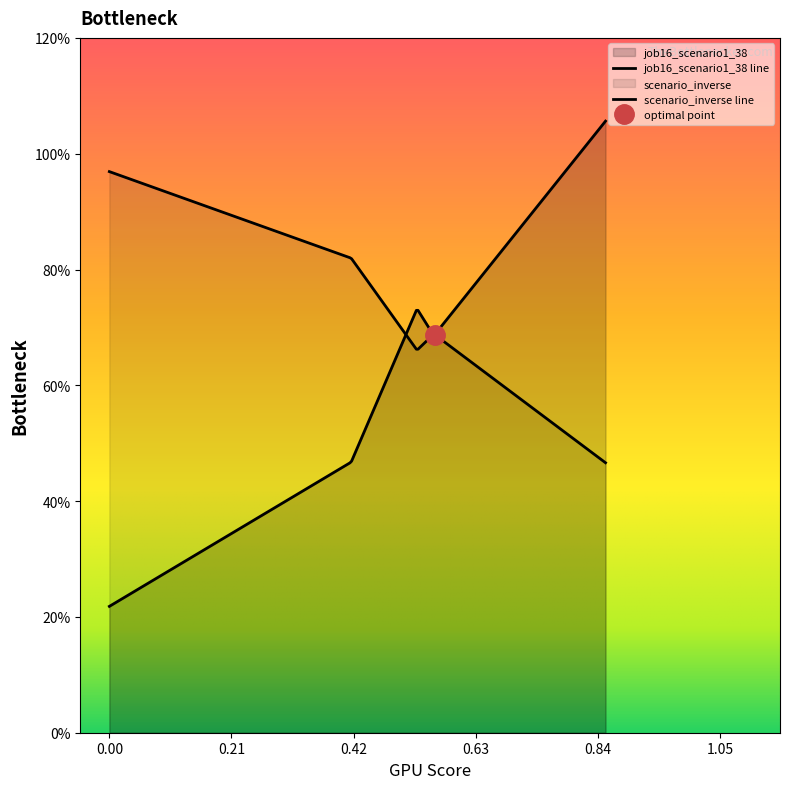

What is the difference between the second highest and minimum values?

0.5